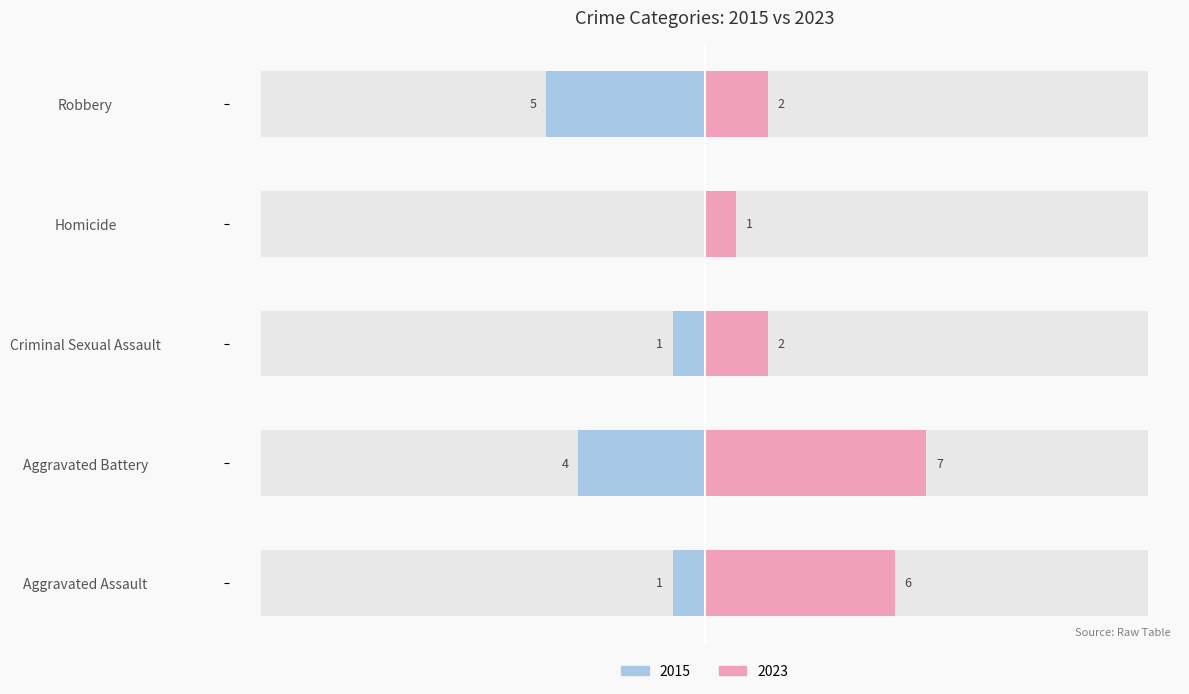

Is the value of 2023 at Robbery greater than the value of 2015 at Homicide?

Yes